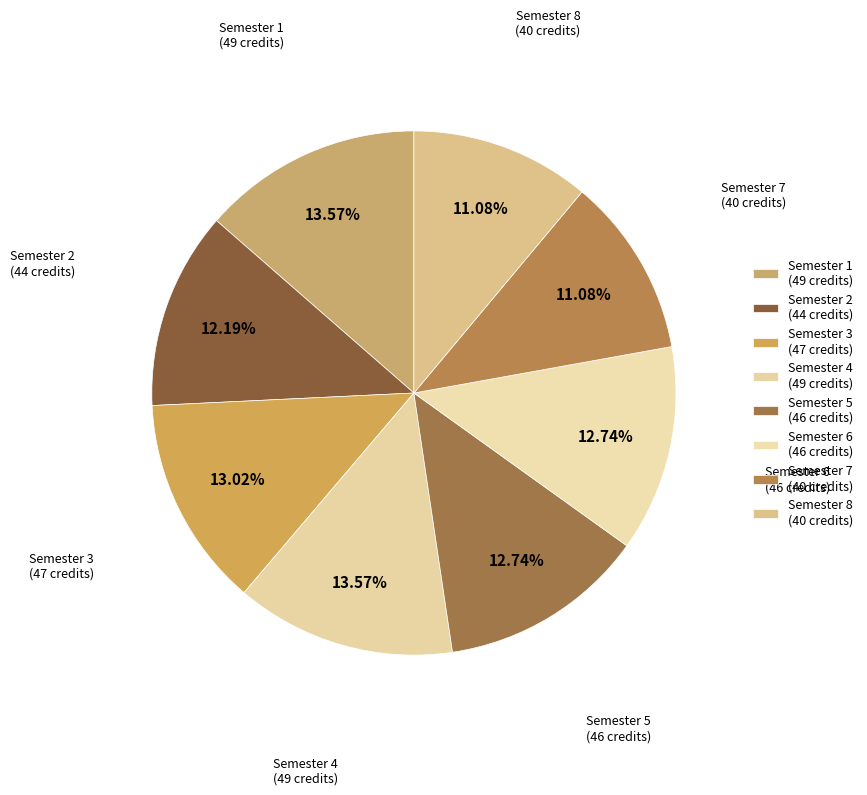

The Semester 7 slice represents 11% of the pie. True or false?

True